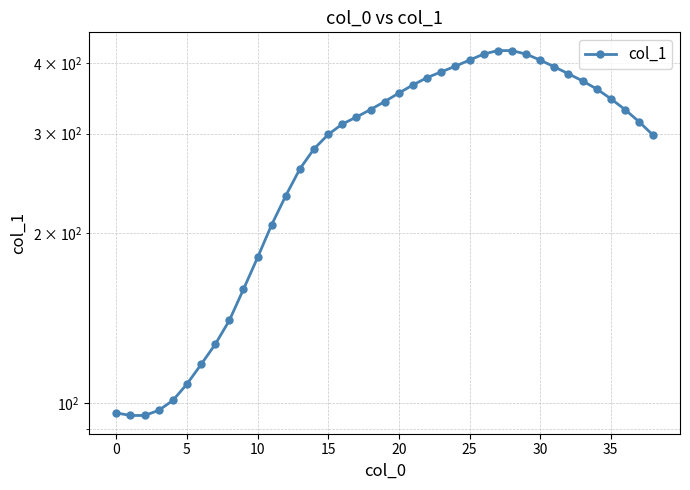

Is this an area chart (filled region under the line)?

No